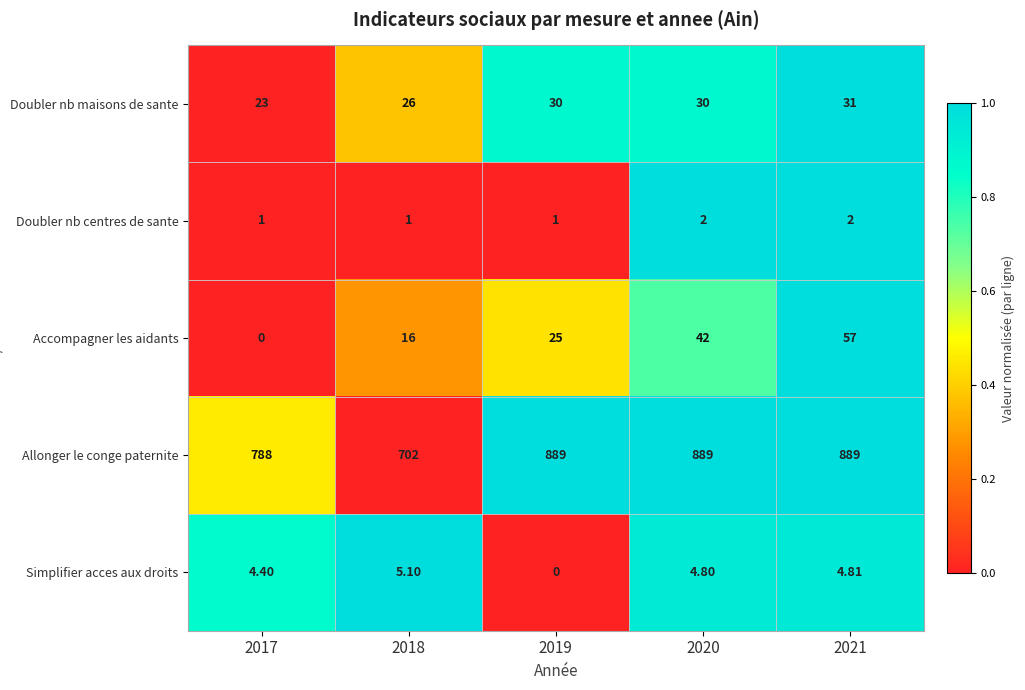

Which series has the largest range (max minus min)?

Allonger le conge paternite